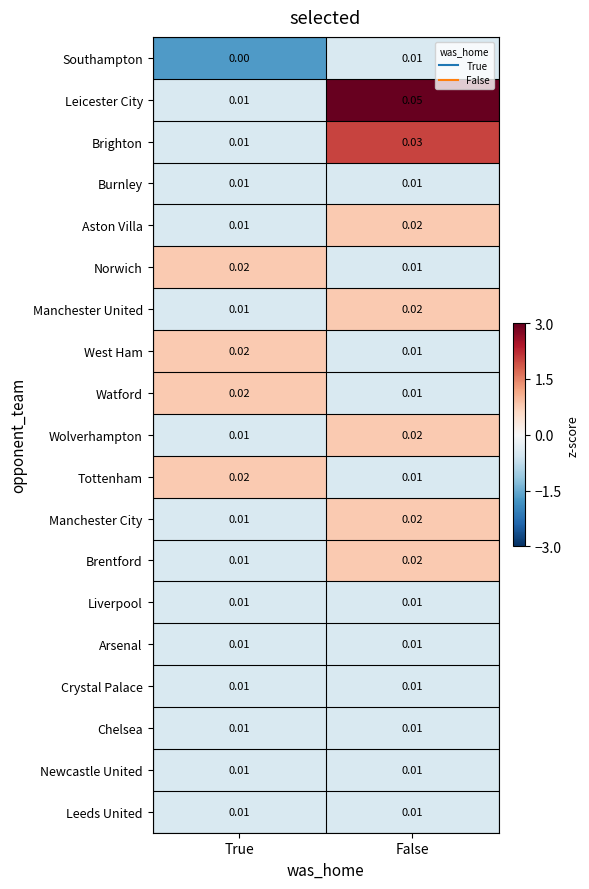

Which series changed the most between True and False?

Leicester City